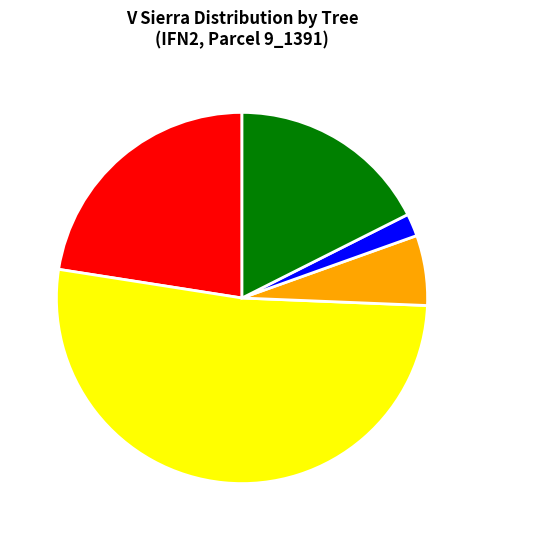

Rank the categories by value from lowest to highest.

Zero, Small (1-100), Very Large (>250), Large (>200), Medium (100-200)